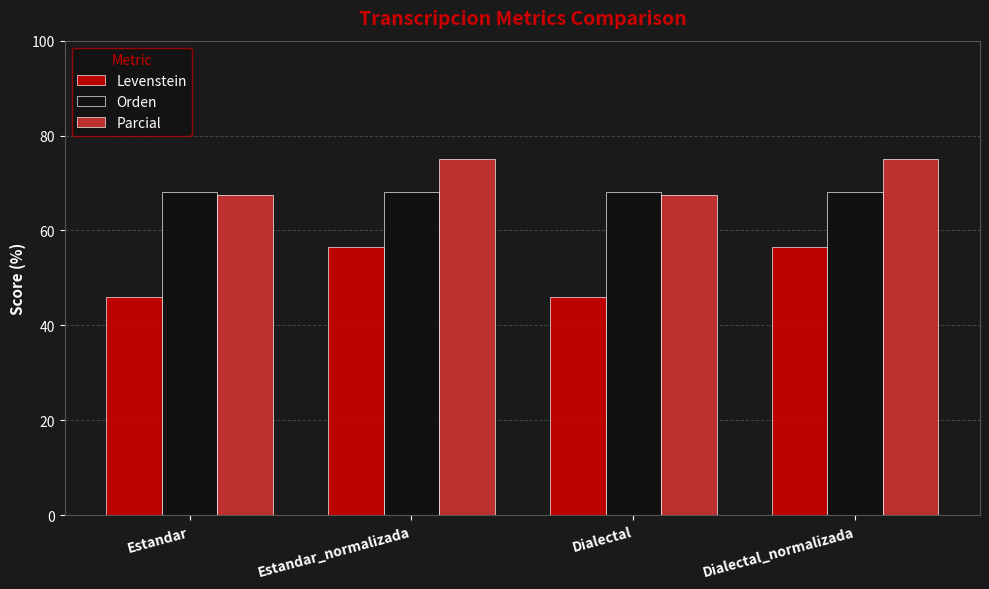

What is the label of the 3rd bar from the right?

Estandar_normalizada